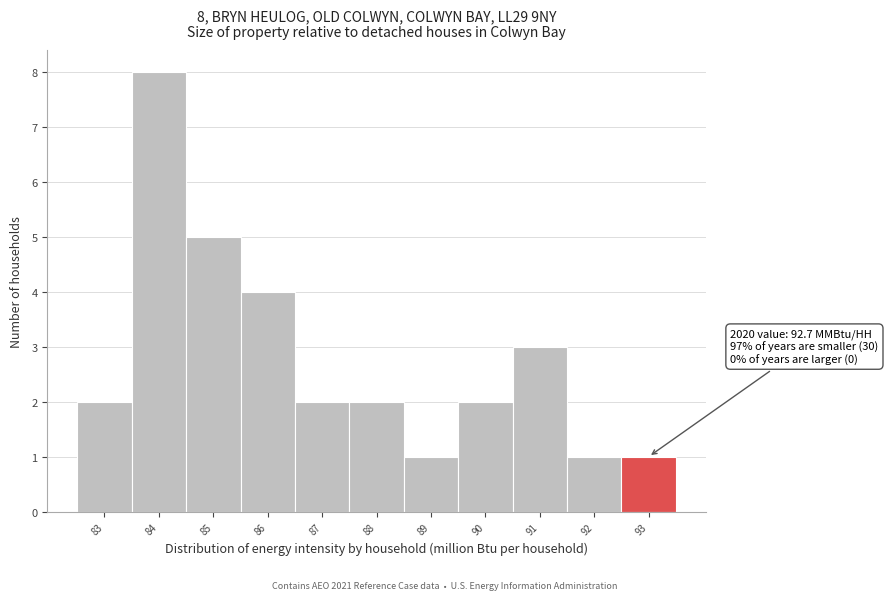

Reading left to right, extract all data points from this chart.

83=2	84=8	85=5	86=4	87=2	88=2	89=1	90=2	91=3	92=1	93=1